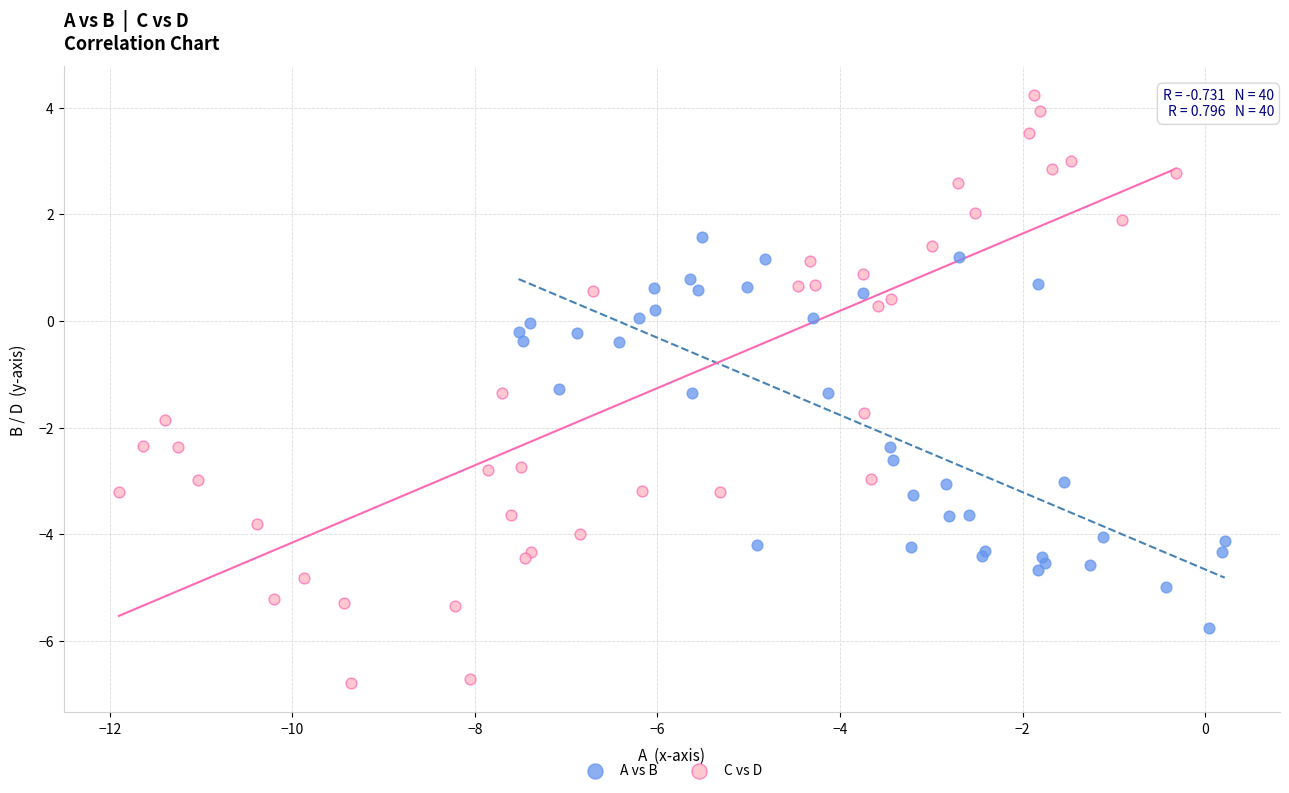

What are all the series names shown in the legend?

A vs B, C vs D